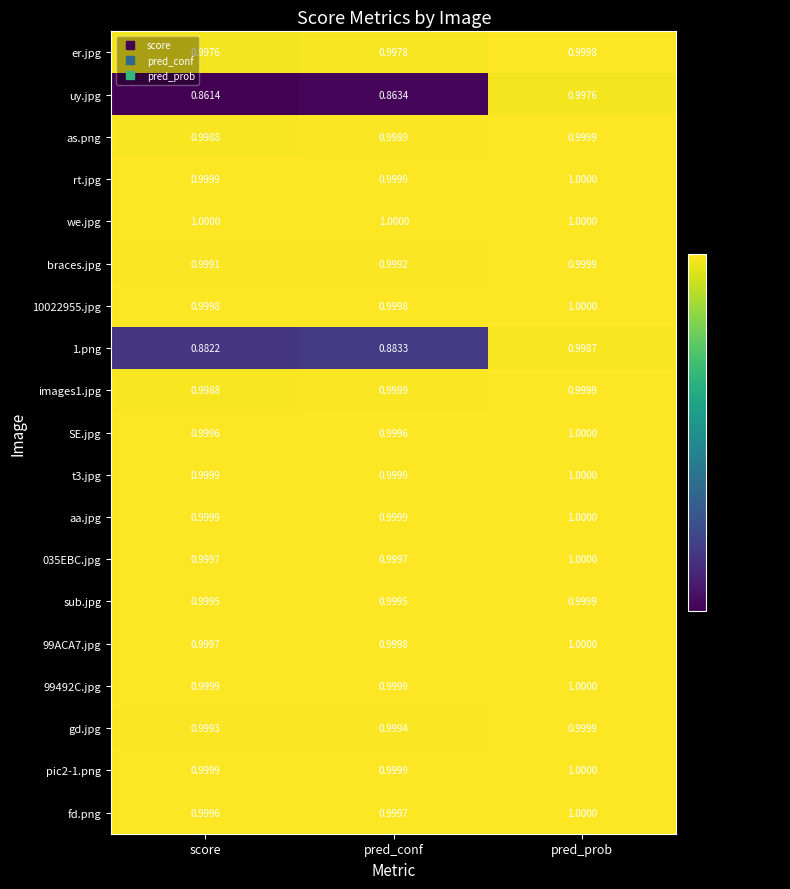

Which series has the widest spread of values?

uy.jpg